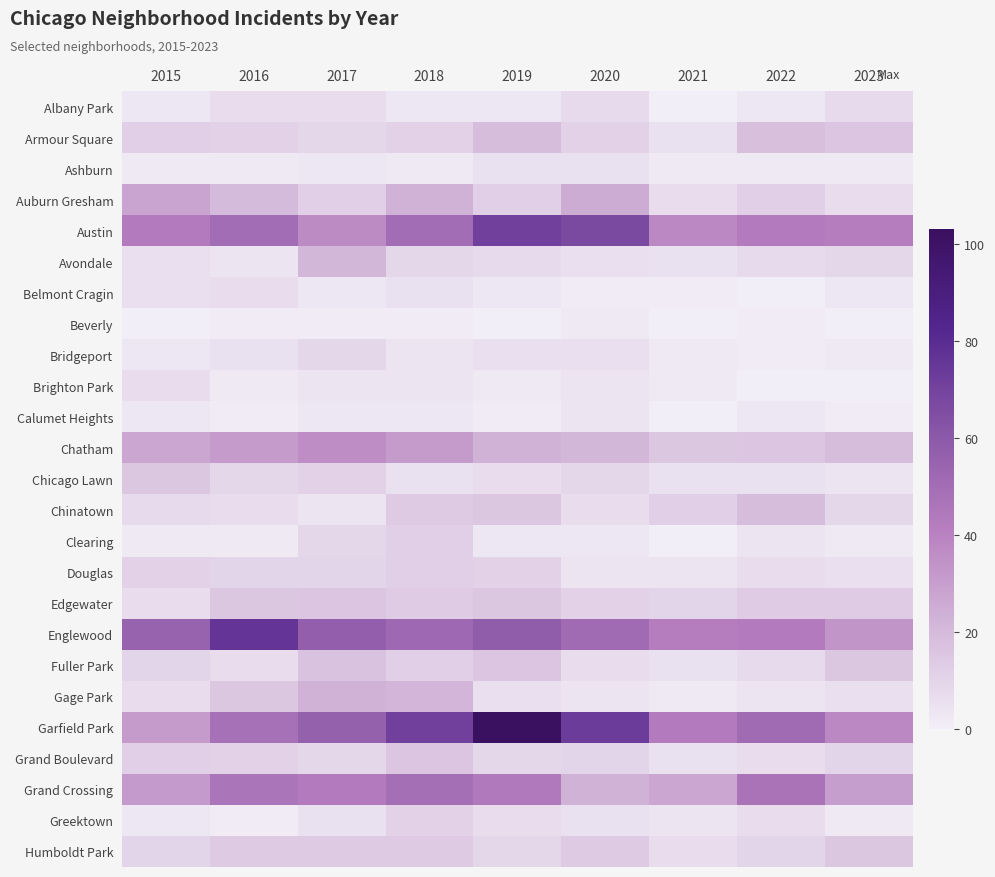

Reading left to right, what are all the values shown in this chart?

Albany Park: 2015=3	2016=7	2017=7	2018=3	2019=3	2020=8	2021=0	2022=3	2023=8
Armour Square: 2015=12	2016=11	2017=9	2018=11	2019=19	2020=11	2021=5	2022=18	2023=16
Ashburn: 2015=2	2016=2	2017=3	2018=2	2019=5	2020=5	2021=2	2022=2	2023=2
Auburn Gresham: 2015=28	2016=20	2017=12	2018=23	2019=12	2020=25	2021=7	2022=12	2023=7
Austin: 2015=43	2016=50	2017=37	2018=50	2019=71	2020=67	2021=38	2022=43	2023=42
Avondale: 2015=6	2016=4	2017=21	2018=9	2019=8	2020=6	2021=5	2022=8	2023=9
Belmont Cragin: 2015=6	2016=7	2017=3	2018=5	2019=3	2020=1	2021=1	2022=0	2023=3
Beverly: 2015=0	2016=1	2017=1	2018=1	2019=0	2020=2	2021=0	2022=1	2023=0
Bridgeport: 2015=3	2016=5	2017=9	2018=4	2019=6	2020=6	2021=2	2022=1	2023=2
Brighton Park: 2015=7	2016=2	2017=4	2018=4	2019=2	2020=4	2021=2	2022=0	2023=0
Calumet Heights: 2015=3	2016=1	2017=3	2018=3	2019=1	2020=4	2021=0	2022=3	2023=1
Chatham: 2015=27	2016=31	2017=36	2018=31	2019=23	2020=21	2021=15	2022=16	2023=19
Chicago Lawn: 2015=15	2016=9	2017=11	2018=5	2019=7	2020=9	2021=5	2022=5	2023=4
Chinatown: 2015=8	2016=7	2017=4	2018=14	2019=15	2020=7	2021=12	2022=19	2023=9
Clearing: 2015=2	2016=2	2017=9	2018=12	2019=3	2020=3	2021=0	2022=4	2023=2
Douglas: 2015=11	2016=10	2017=10	2018=12	2019=11	2020=4	2021=4	2022=7	2023=6
Edgewater: 2015=7	2016=15	2017=16	2018=13	2019=15	2020=11	2021=10	2022=13	2023=13
Englewood: 2015=55	2016=76	2017=57	2018=52	2019=58	2020=51	2021=42	2022=43	2023=33
Fuller Park: 2015=10	2016=7	2017=17	2018=12	2019=16	2020=7	2021=5	2022=8	2023=15
Gage Park: 2015=7	2016=15	2017=23	2018=22	2019=6	2020=4	2021=2	2022=4	2023=6
Garfield Park: 2015=31	2016=48	2017=56	2018=71	2019=103	2020=73	2021=43	2022=51	2023=38
Grand Boulevard: 2015=12	2016=11	2017=9	2018=16	2019=9	2020=10	2021=5	2022=7	2023=10
Grand Crossing: 2015=32	2016=46	2017=43	2018=49	2019=44	2020=23	2021=27	2022=47	2023=30
Greektown: 2015=3	2016=1	2017=5	2018=11	2019=7	2020=5	2021=4	2022=7	2023=2
Humboldt Park: 2015=10	2016=14	2017=14	2018=14	2019=9	2020=14	2021=7	2022=10	2023=15